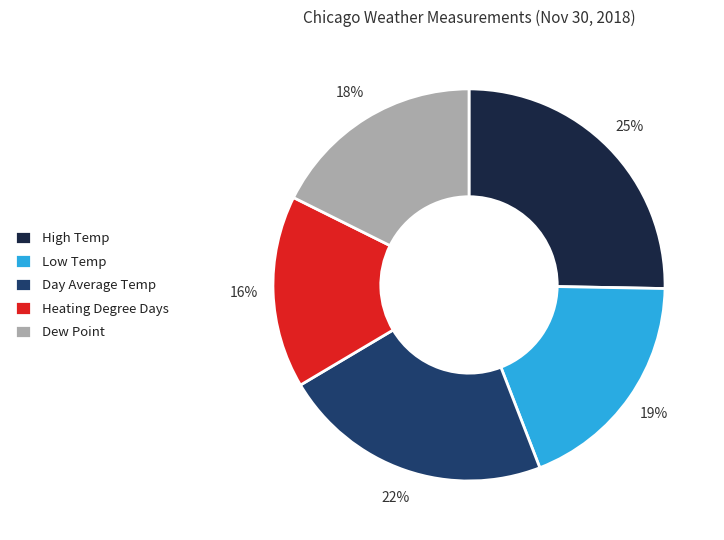

The Heating Degree Days slice represents 9% of the pie. True or false?

False